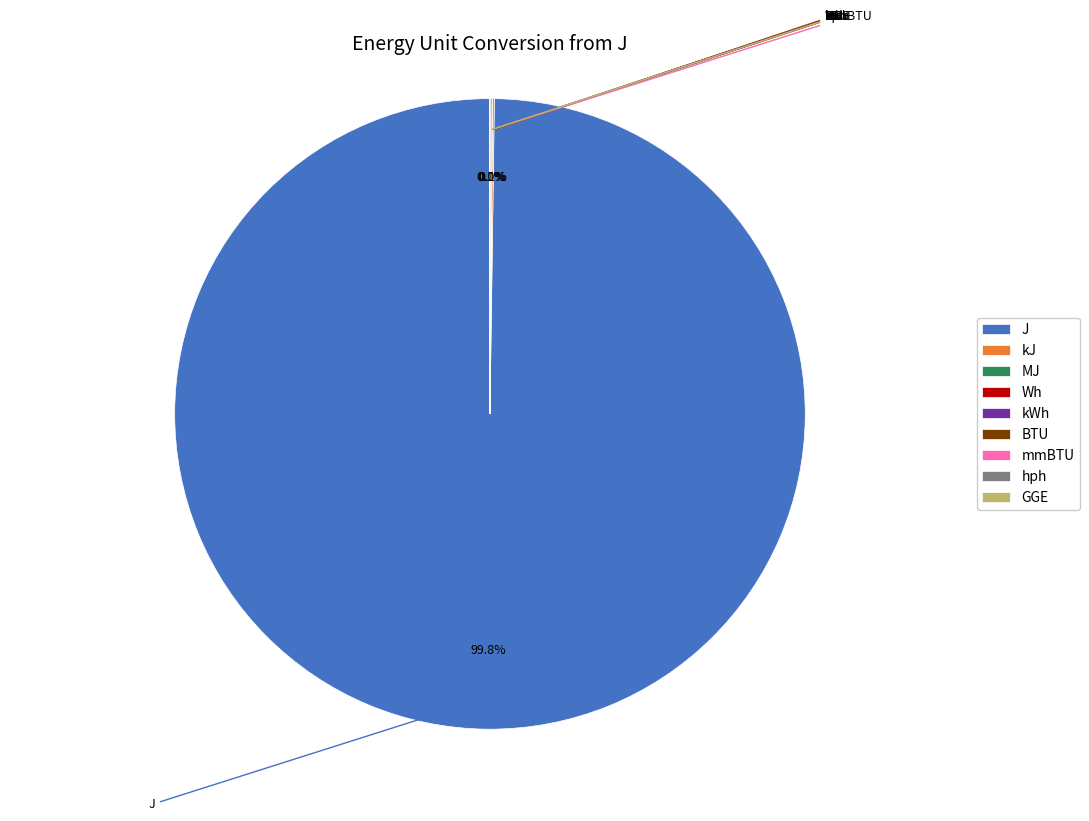

Is J the majority of the pie?

Yes